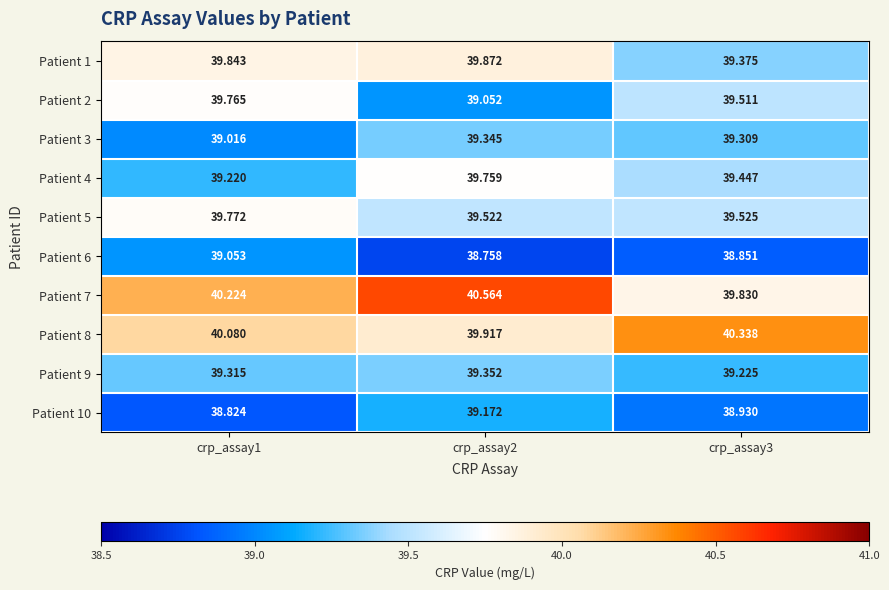

Reading left to right, transcribe all the data shown in this chart.

Patient 1: crp_assay1=39.8	crp_assay2=39.9	crp_assay3=39.4
Patient 2: crp_assay1=39.8	crp_assay2=39.1	crp_assay3=39.5
Patient 3: crp_assay1=39.0	crp_assay2=39.3	crp_assay3=39.3
Patient 4: crp_assay1=39.2	crp_assay2=39.8	crp_assay3=39.4
Patient 5: crp_assay1=39.8	crp_assay2=39.5	crp_assay3=39.5
Patient 6: crp_assay1=39.1	crp_assay2=38.8	crp_assay3=38.9
Patient 7: crp_assay1=40.2	crp_assay2=40.6	crp_assay3=39.8
Patient 8: crp_assay1=40.1	crp_assay2=39.9	crp_assay3=40.3
Patient 9: crp_assay1=39.3	crp_assay2=39.4	crp_assay3=39.2
Patient 10: crp_assay1=38.8	crp_assay2=39.2	crp_assay3=38.9